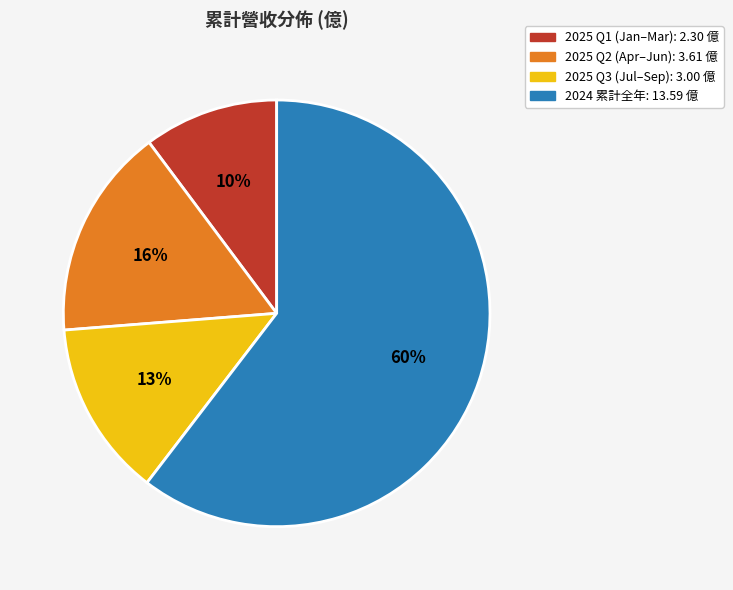

How many slices are in this pie chart?

4